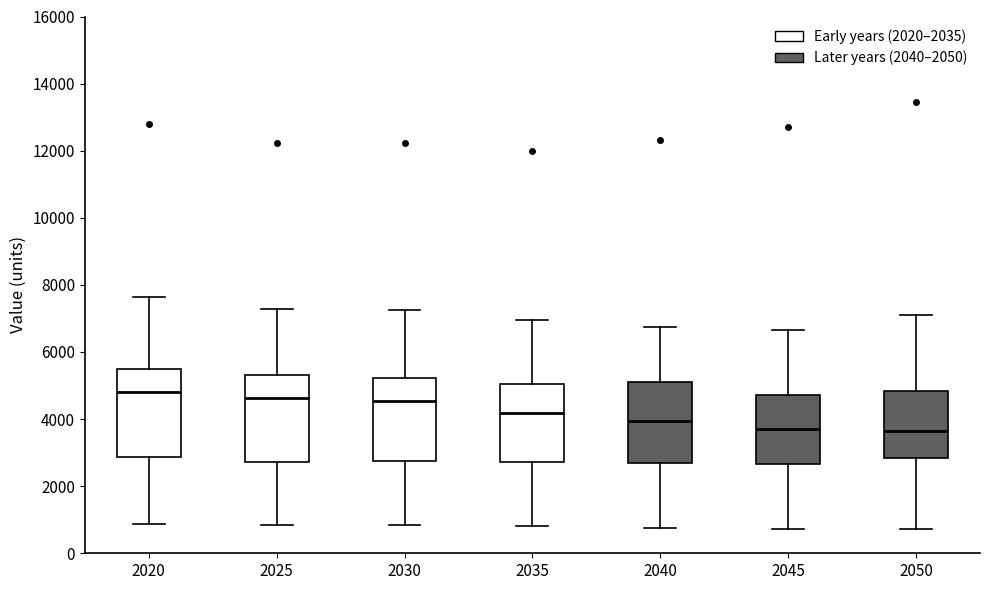

Reading left to right, transcribe this box plot: for each box, give where its median line is, the range the box spans, and where its two whiskers end, as read against the y-axis. The values are not printed on the chart, so give them approximately, as read against the axis.

2020: median 4800, box 2800 to 5400, whiskers 800 to 7600
2025: median 4600, box 2800 to 5400, whiskers 800 to 7200
2030: median 4600, box 2800 to 5200, whiskers 800 to 7200
2035: median 4200, box 2800 to 5000, whiskers 800 to 7000
2040: median 4000, box 2800 to 5000, whiskers 800 to 6800
2045: median 3600, box 2600 to 4800, whiskers 800 to 6600
2050: median 3600, box 2800 to 4800, whiskers 800 to 7200